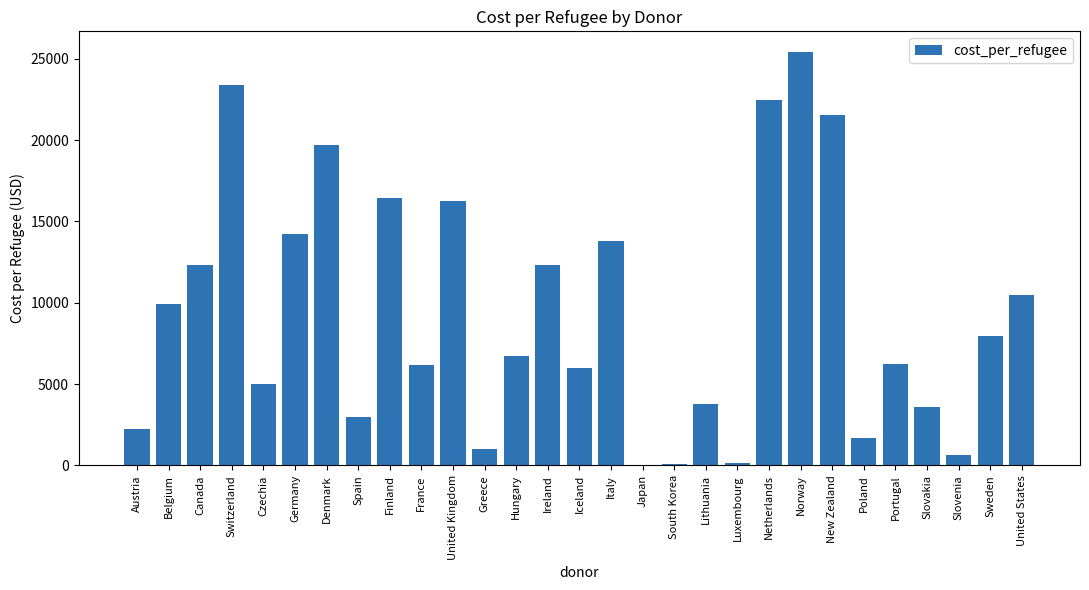

Between Italy and Spain, which is larger?

Italy